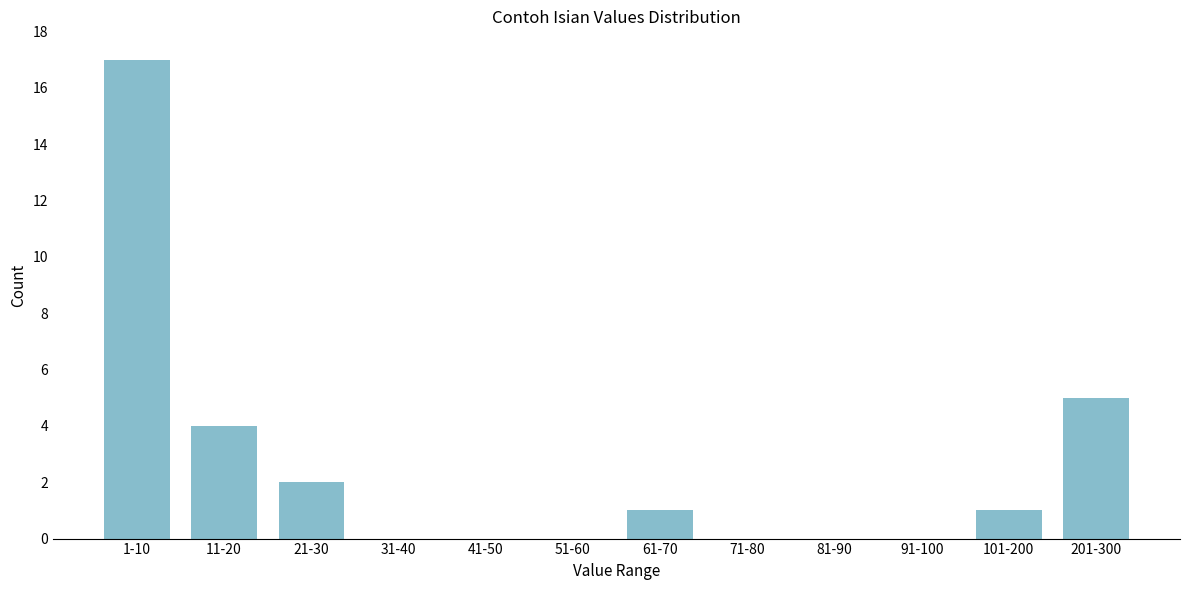

Reading right to left, extract all data points from this chart.

201-300=5	101-200=1	91-100=0	81-90=0	71-80=0	61-70=1	51-60=0	41-50=0	31-40=0	21-30=2	11-20=4	1-10=17